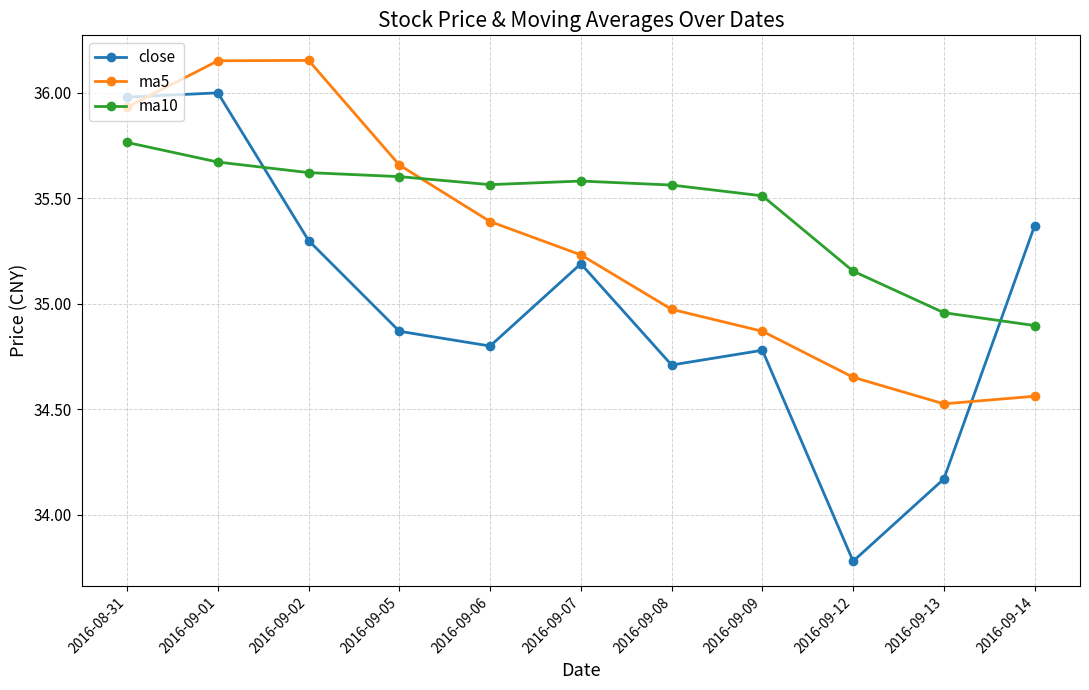

What is the sum of the ma5 values at 2016-09-14 and 2016-09-08?

69.5